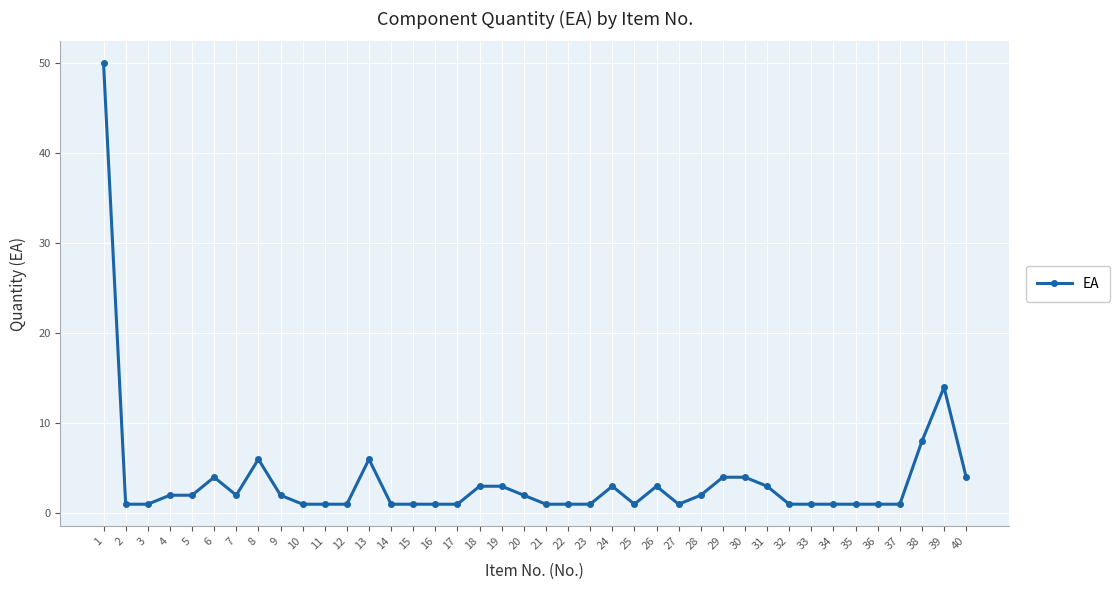

Reading left to right, extract all data points from this chart.

1=50	2=1	3=1	4=2	5=2	6=4	7=2	8=6	9=2	10=1	11=1	12=1	13=6	14=1	15=1	16=1	17=1	18=3	19=3	20=2	21=1	22=1	23=1	24=3	25=1	26=3	27=1	28=2	29=4	30=4	31=3	32=1	33=1	34=1	35=1	36=1	37=1	38=8	39=14	40=4